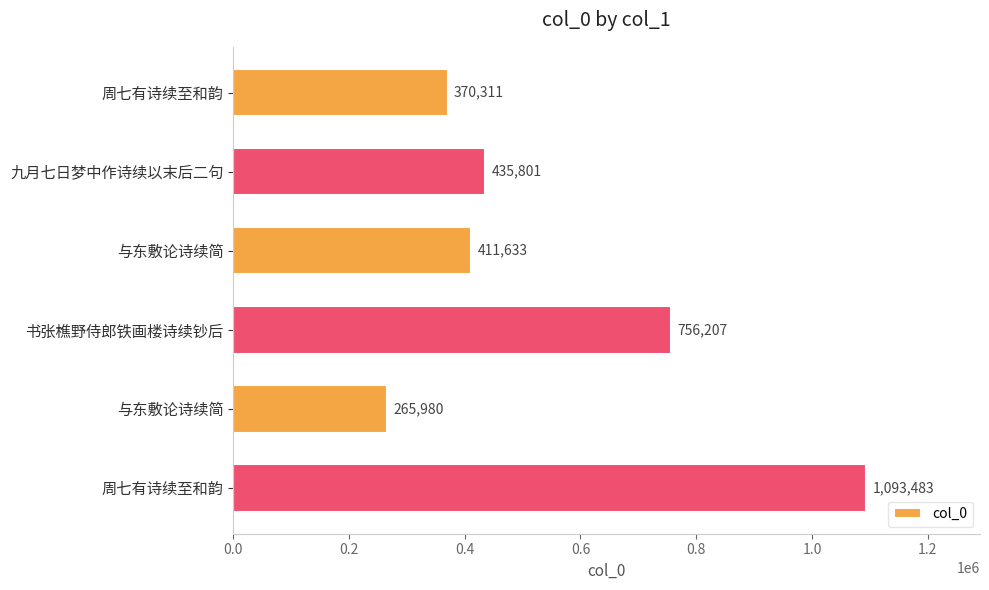

Does the chart contain any negative values?

No